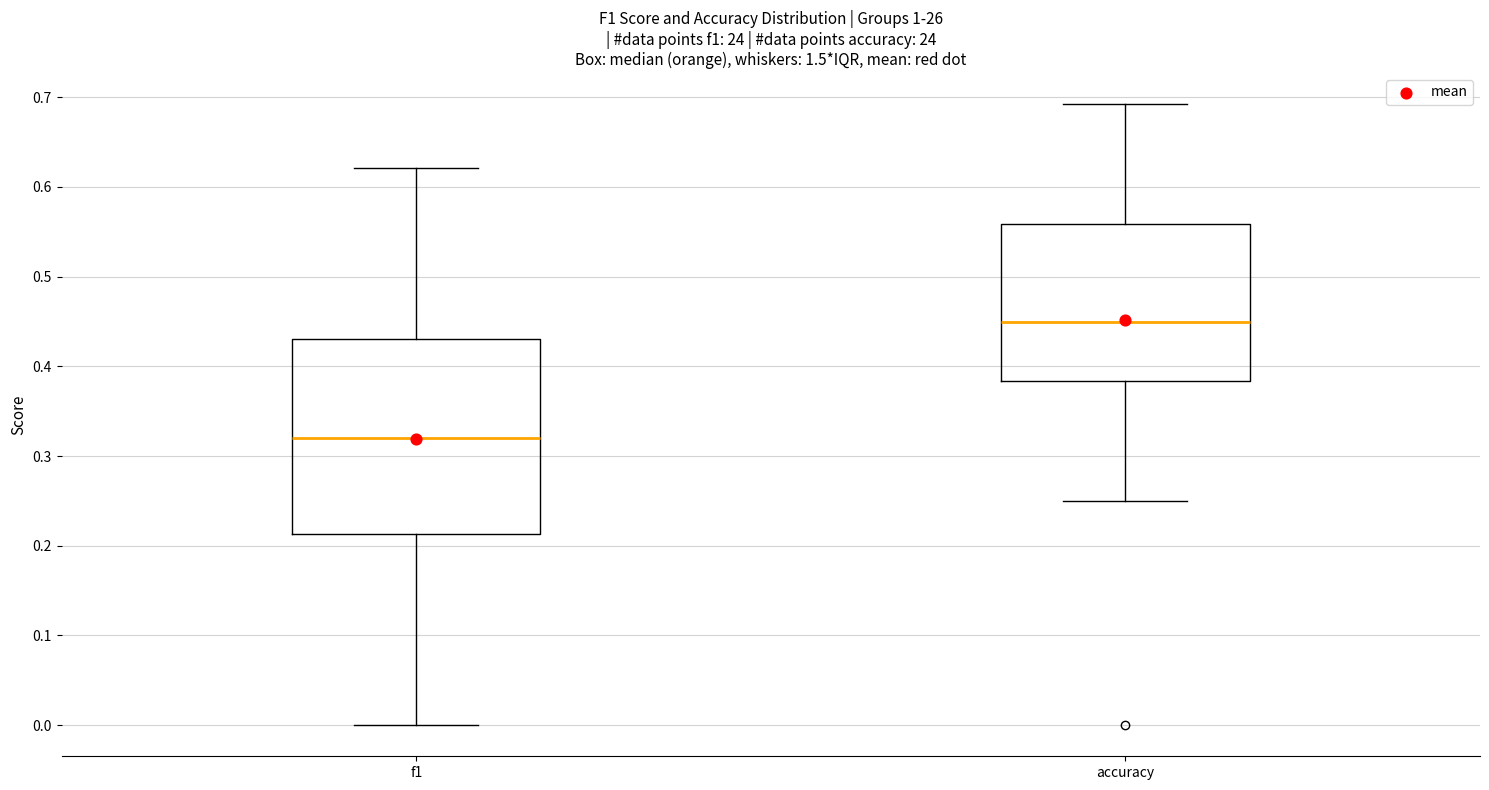

Where does the upper whisker of the box for accuracy end on the y-axis? The values are not printed on the chart, so give them approximately, as read against the axis.

0.69